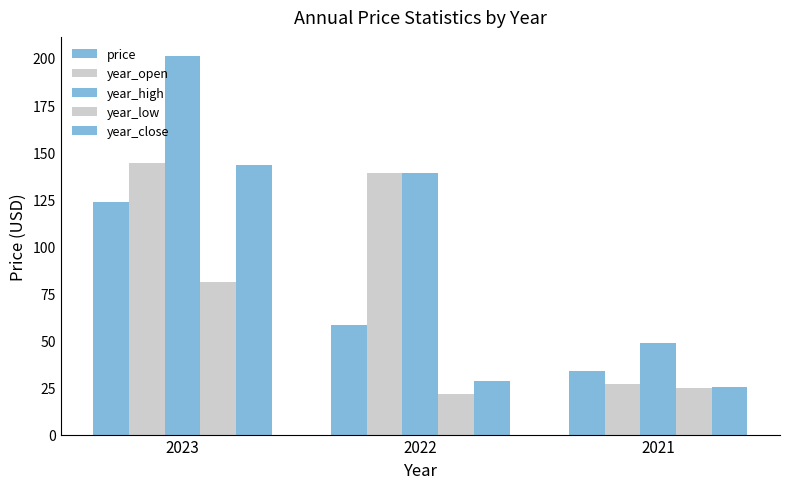

What is the sum of all year_close values?

197.0